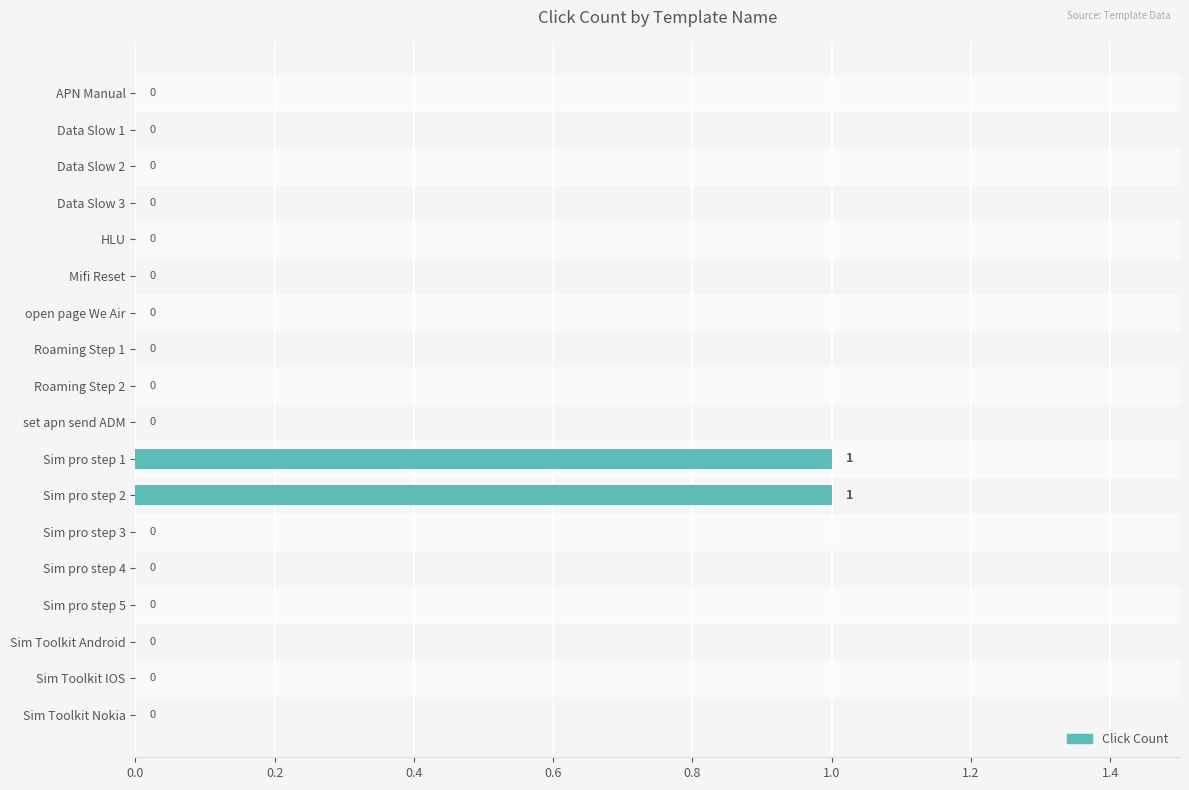

The chart shows a value of 1 at Sim pro step 1. True or false?

True